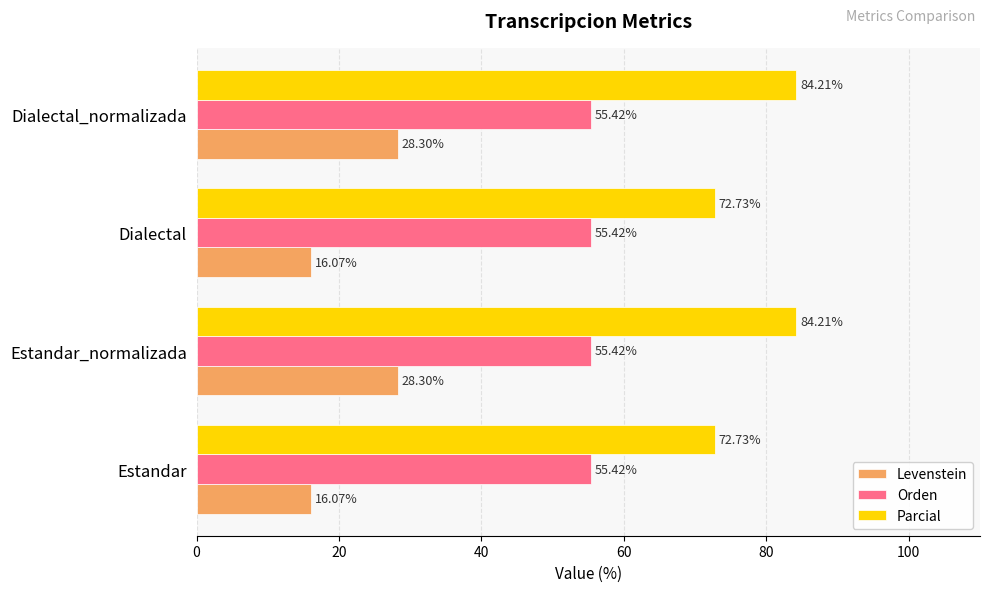

Which series has the largest range (max minus min)?

Levenstein